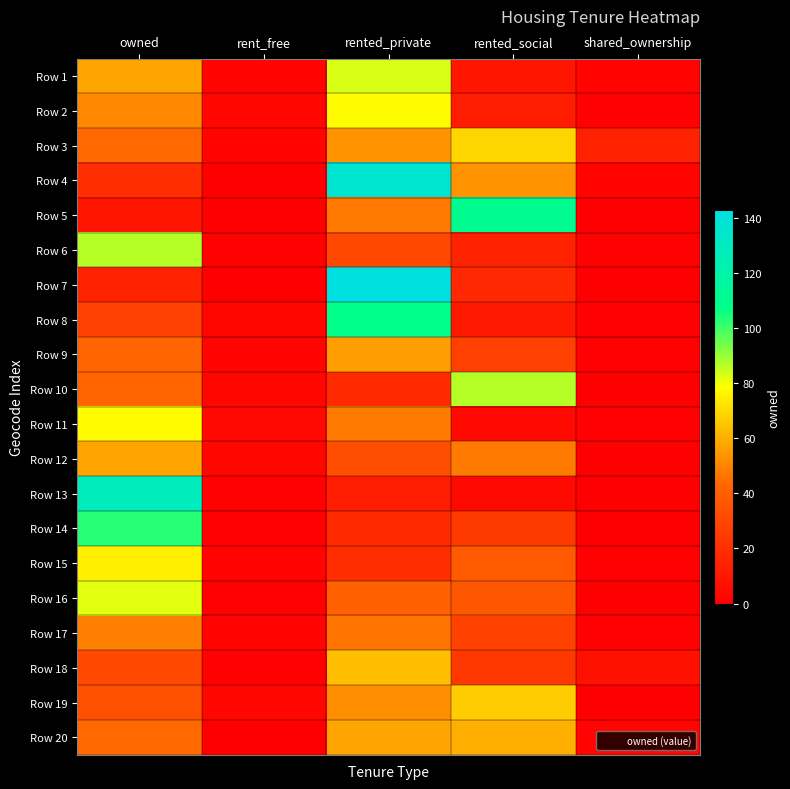

What is the spread (max minus min) of values at rented_social?

106